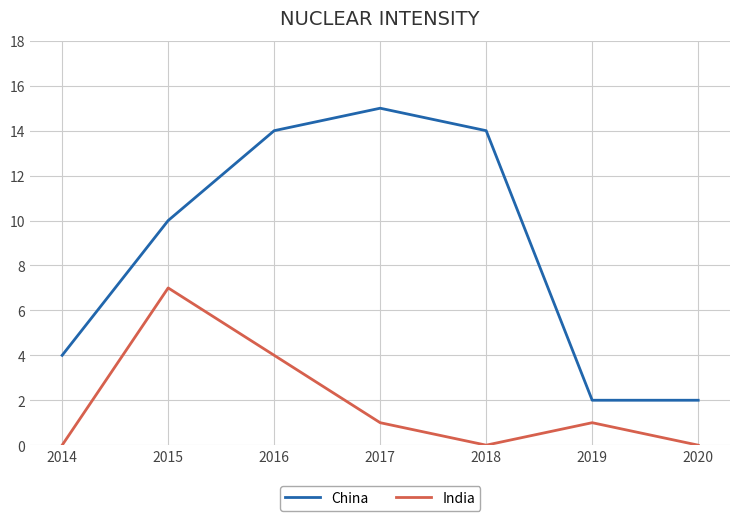

Which category has the highest value in the India series?

2015